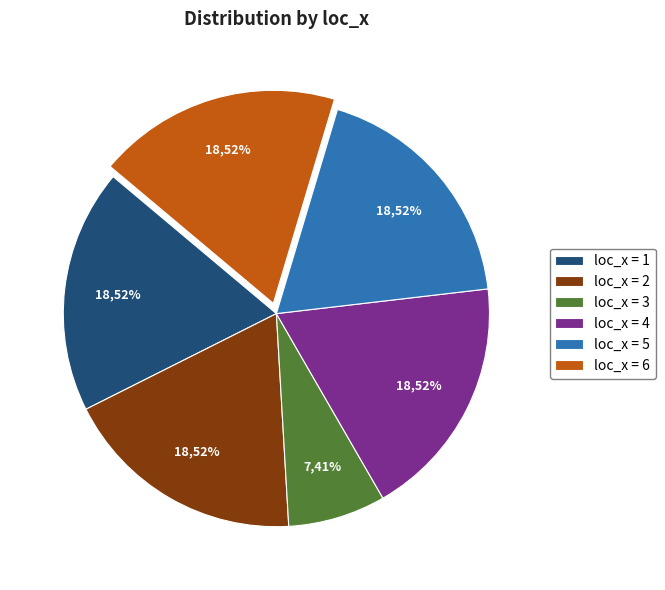

To the nearest percent, what percentage of the pie is loc_x=5?

19%